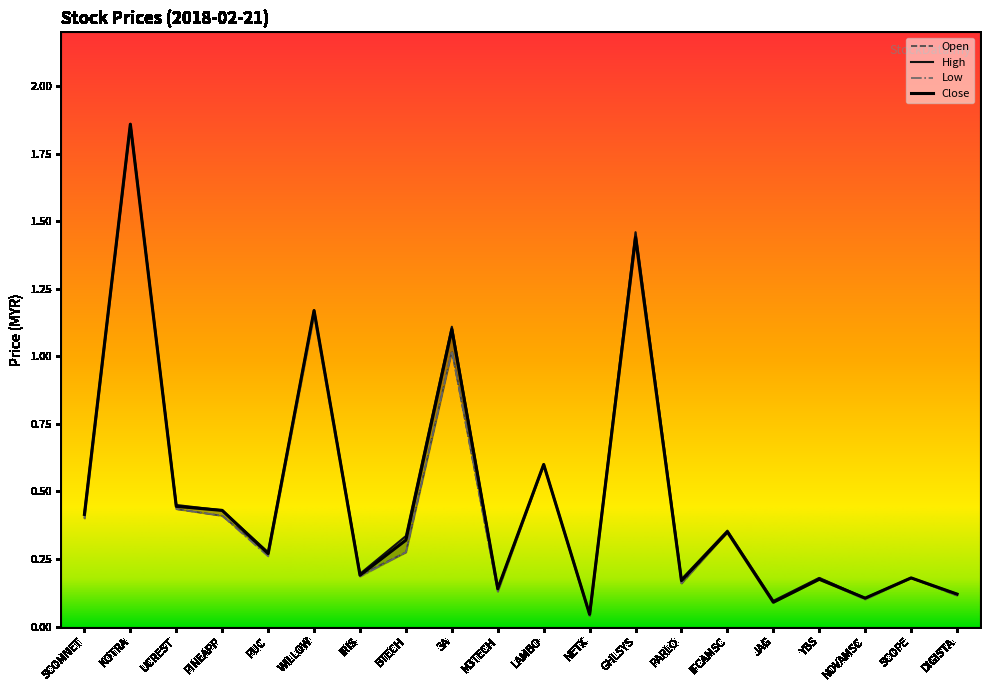

At which label does low reach its minimum?

NETX